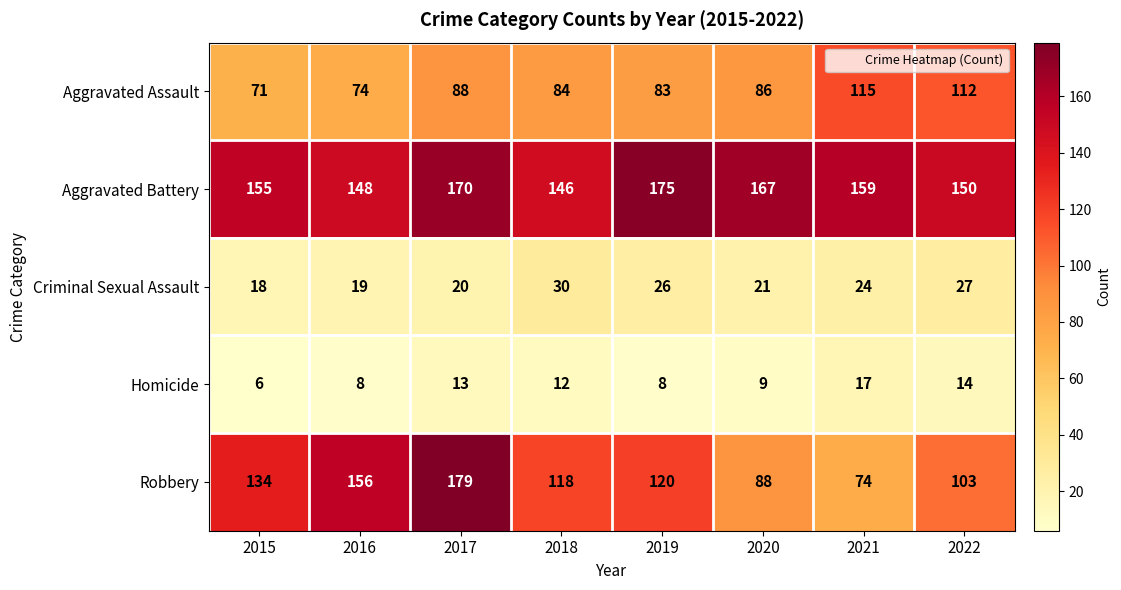

Rank the series by their maximum value, from lowest to highest.

Homicide, Criminal Sexual Assault, Aggravated Assault, Aggravated Battery, Robbery